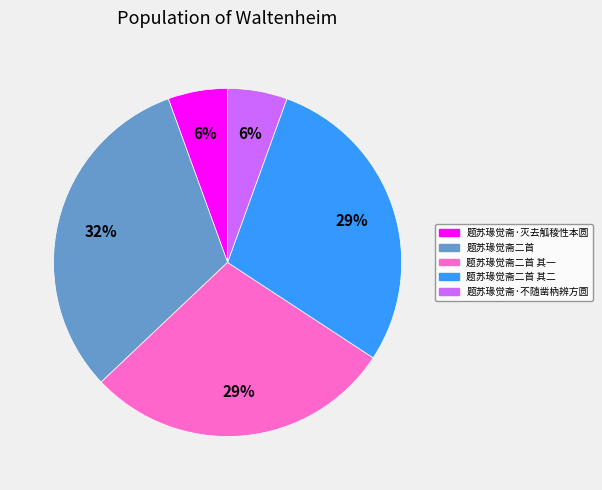

Does 题苏瑑觉斋·不随凿枘辨方圆 account for over 50% of the chart?

No